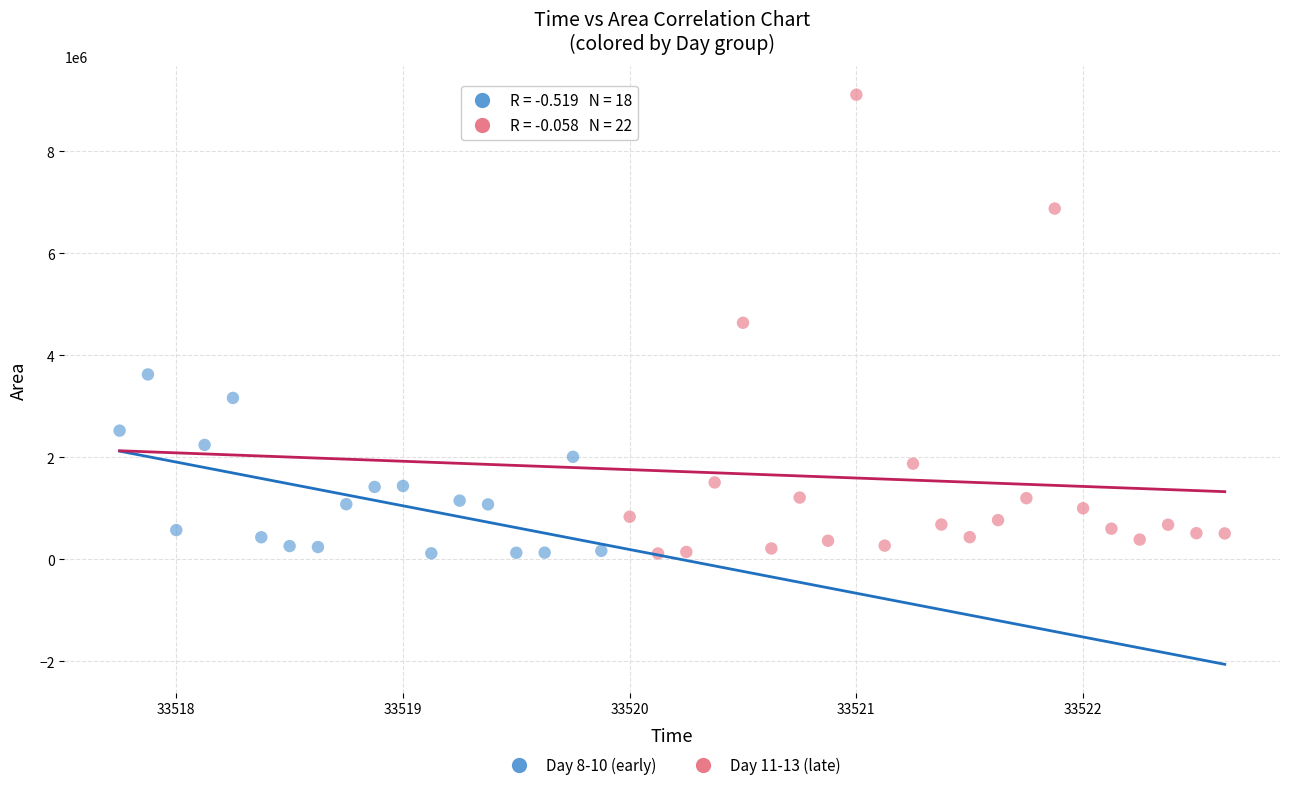

Which series has the widest spread of Y values?

Day 11-13 (late)